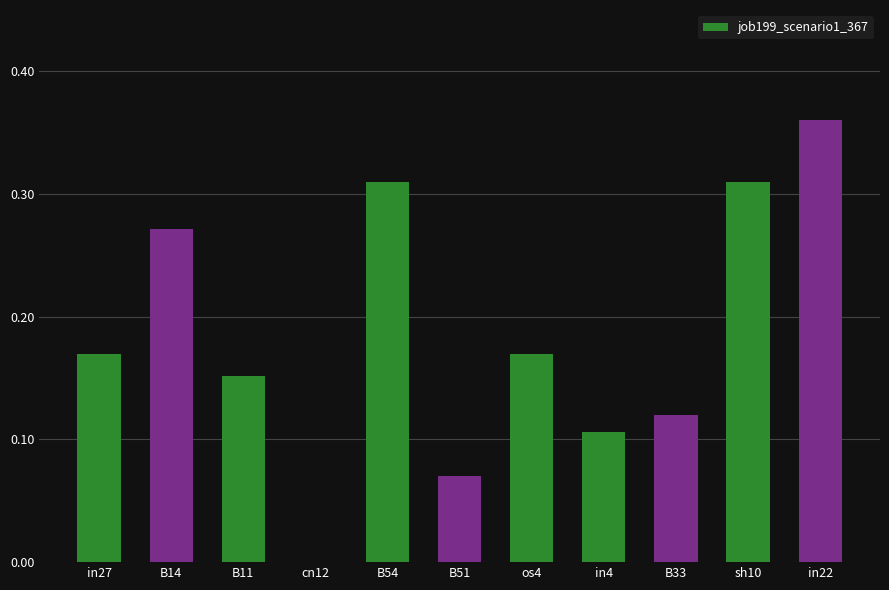

Which label corresponds to the largest value in the chart?

in22